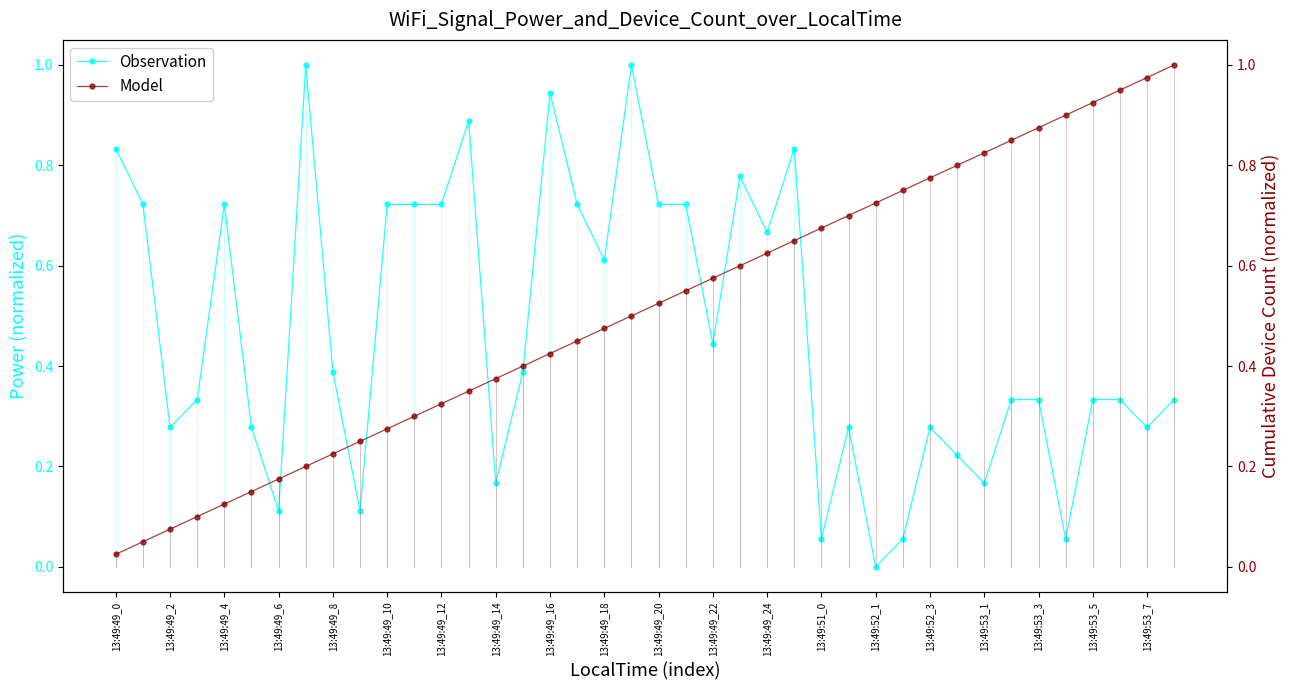

At how many categories does at least one series exceed 0?

40